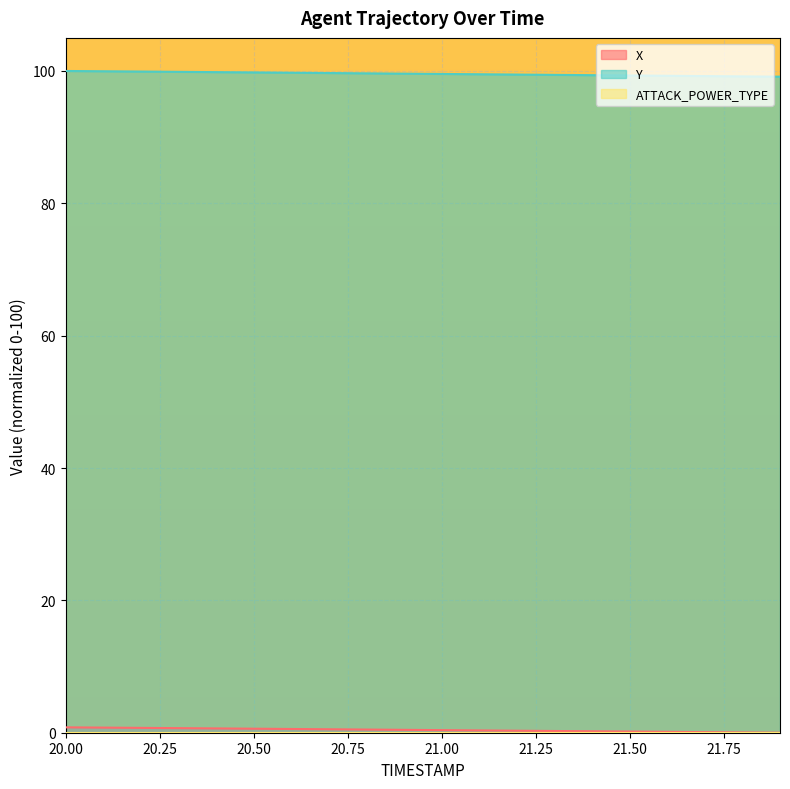

At how many categories does at least one series exceed 97?

20